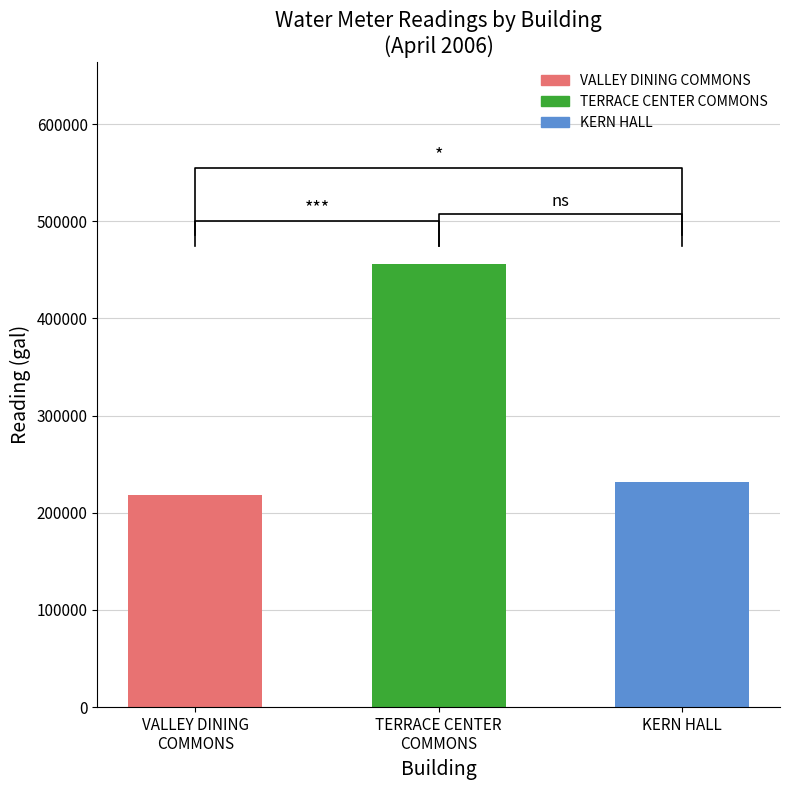

Reading right to left, what are all the values shown in this chart?

231620	456376	218403